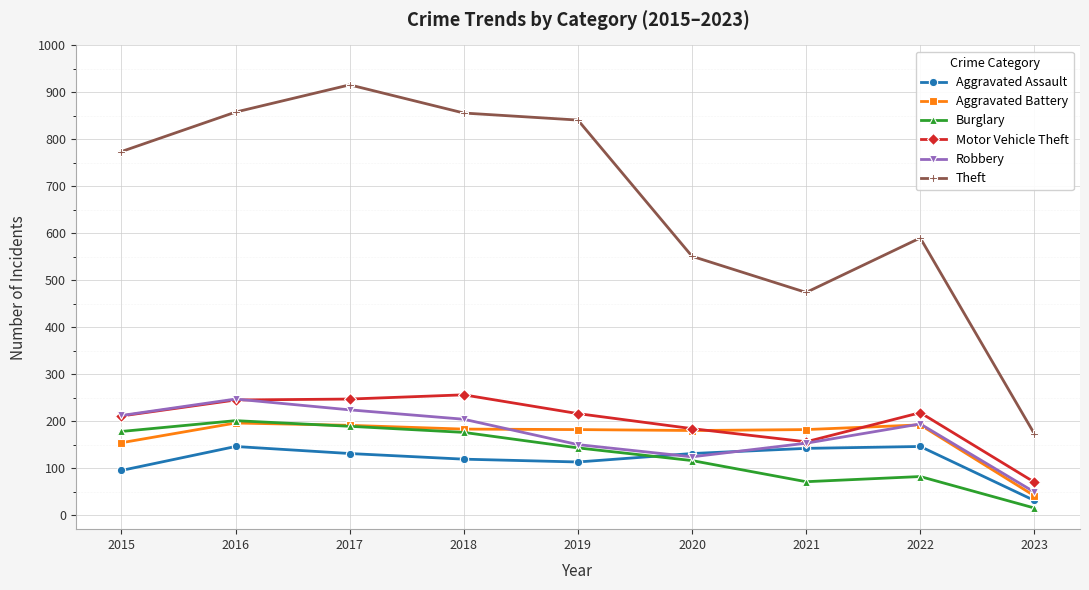

What are all the series names shown in the legend?

Aggravated Assault, Aggravated Battery, Burglary, Motor Vehicle Theft, Robbery, Theft